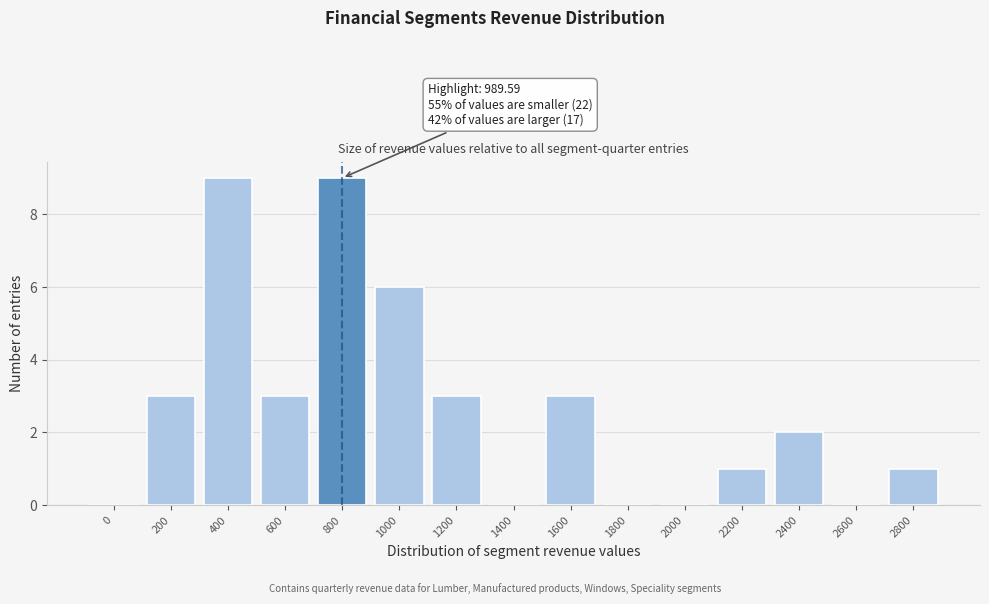

Reading right to left, list all the values displayed in this chart.

2800=1	2600=0	2400=2	2200=1	2000=0	1800=0	1600=3	1400=0	1200=3	1000=6	800=9	600=3	400=9	200=3	0=0